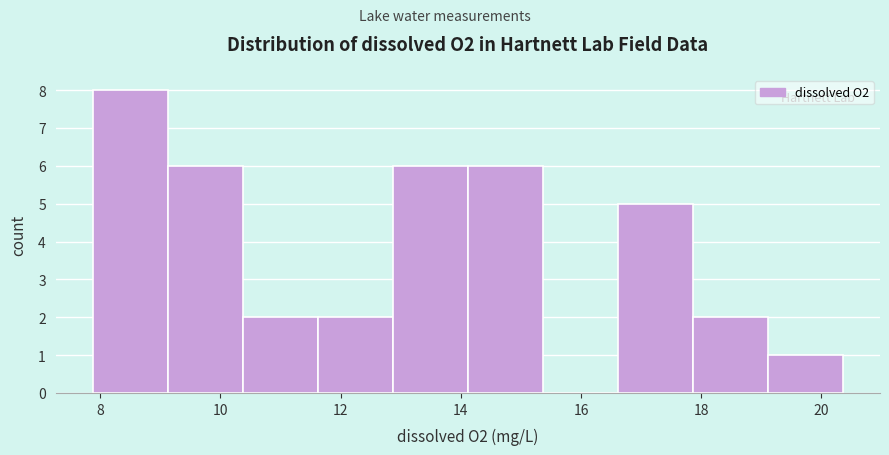

What is the height of the bar covering 14.2 to 15.4 on the x-axis? Neither the bar edges nor the heights are printed on the chart, so give them approximately, as read against the axes.

6